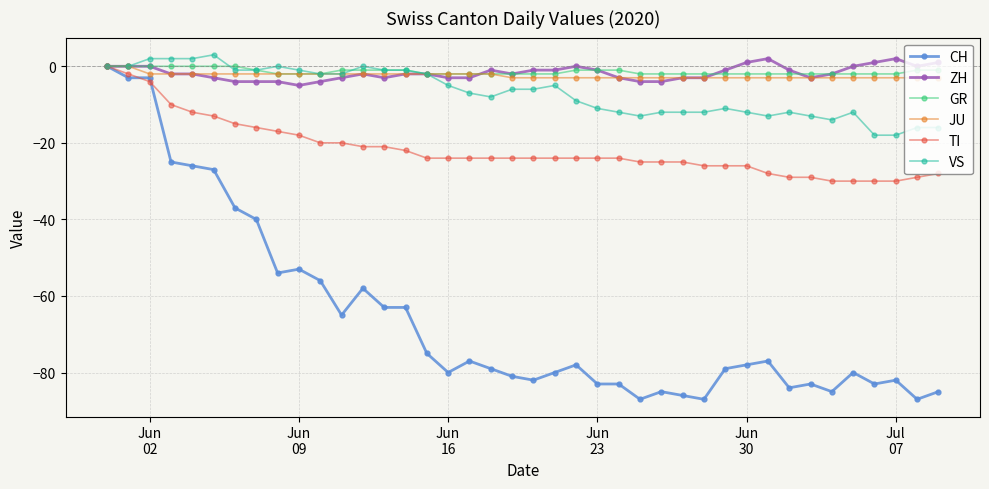

What is the lowest value of the JU series?

-3